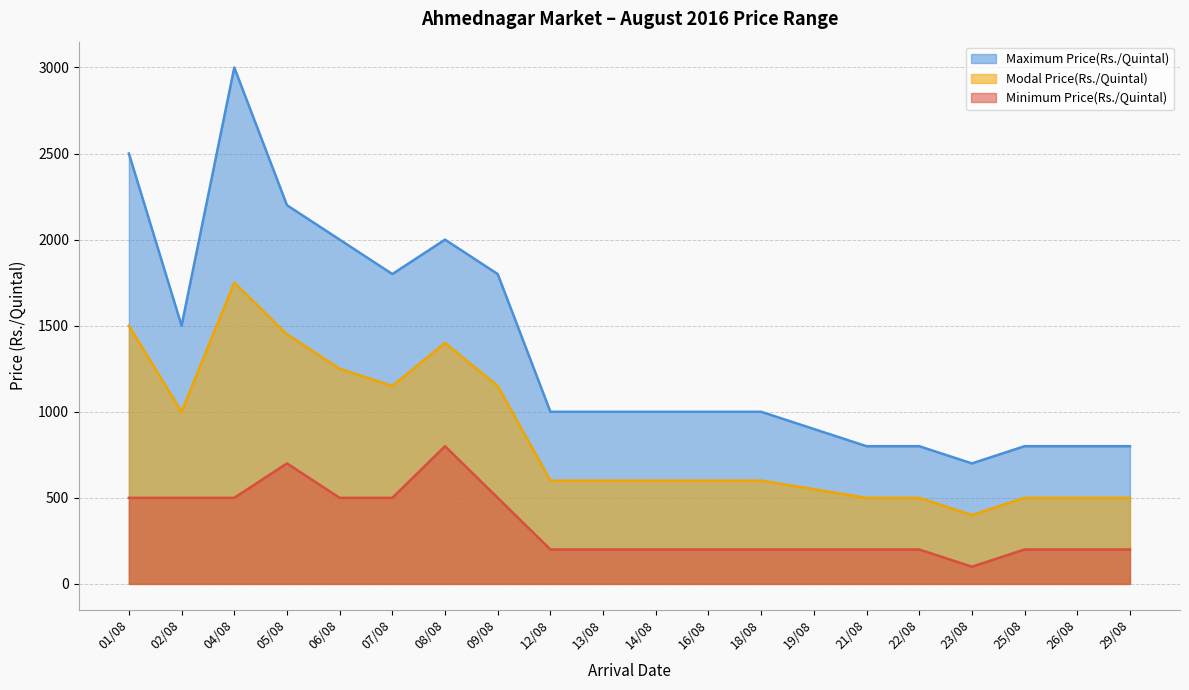

The value of Modal Price(Rs./Quintal) at 02/08 is 203. True or false?

False